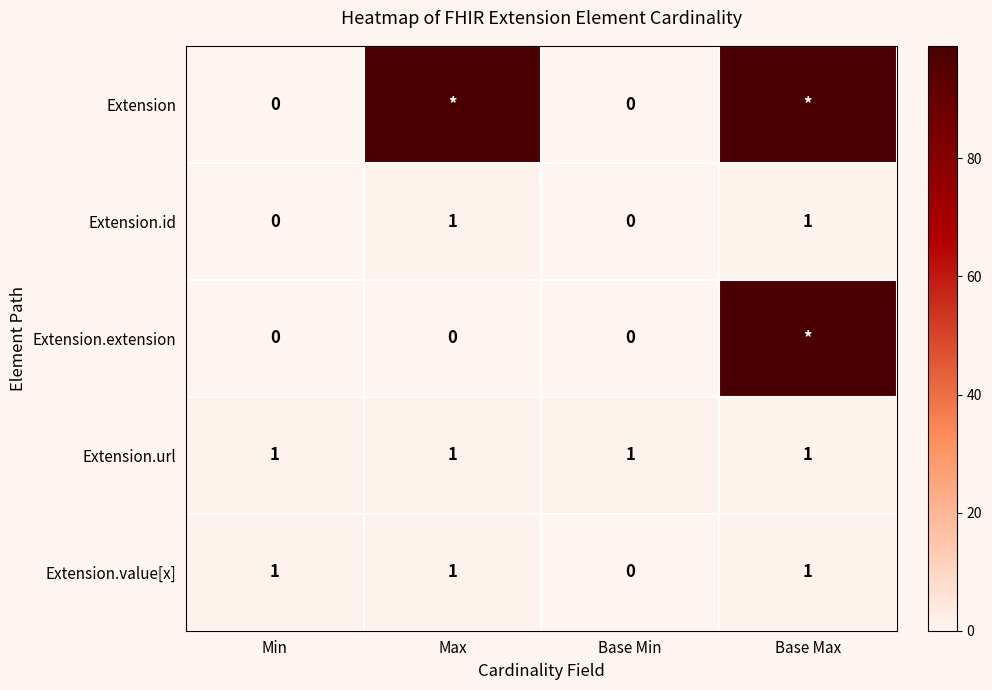

How many values in Extension.id are above zero?

2